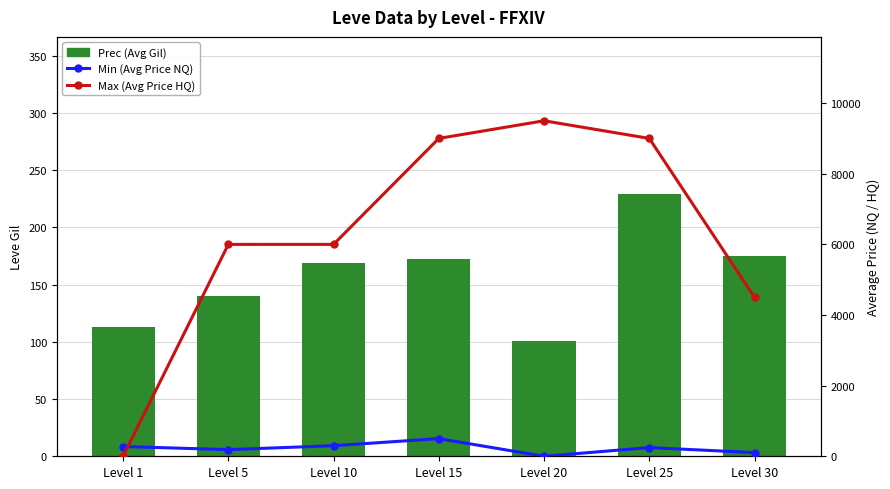

How many data points in Min (Avg Price NQ) are less than 246?

3